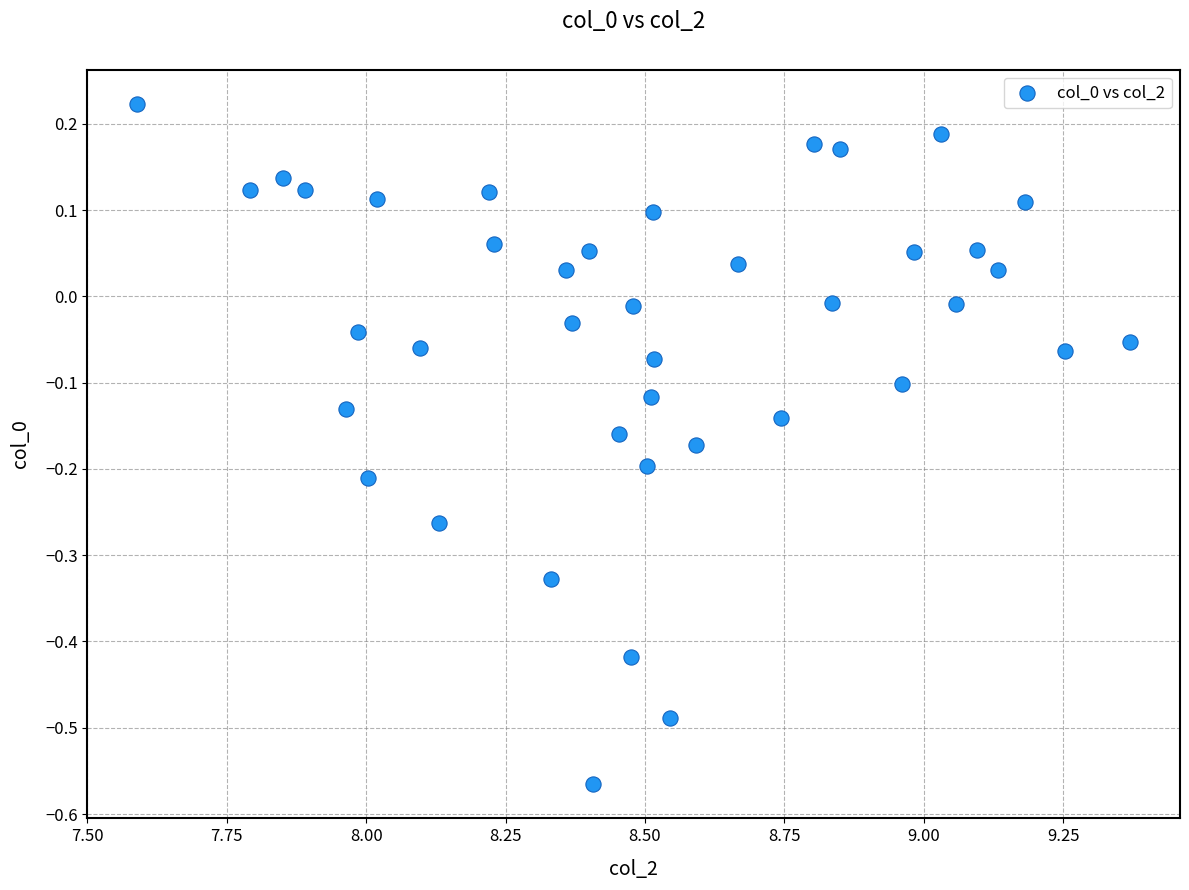

What is the range of Y values (max minus min)?

0.8